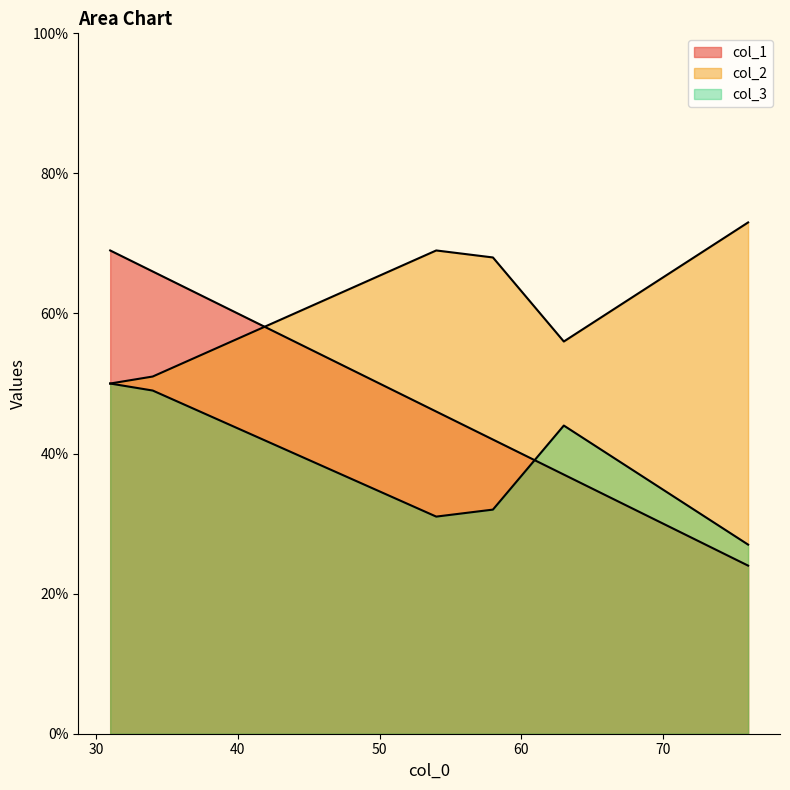

True or false: col_1 has a value of 18 at 58.

False